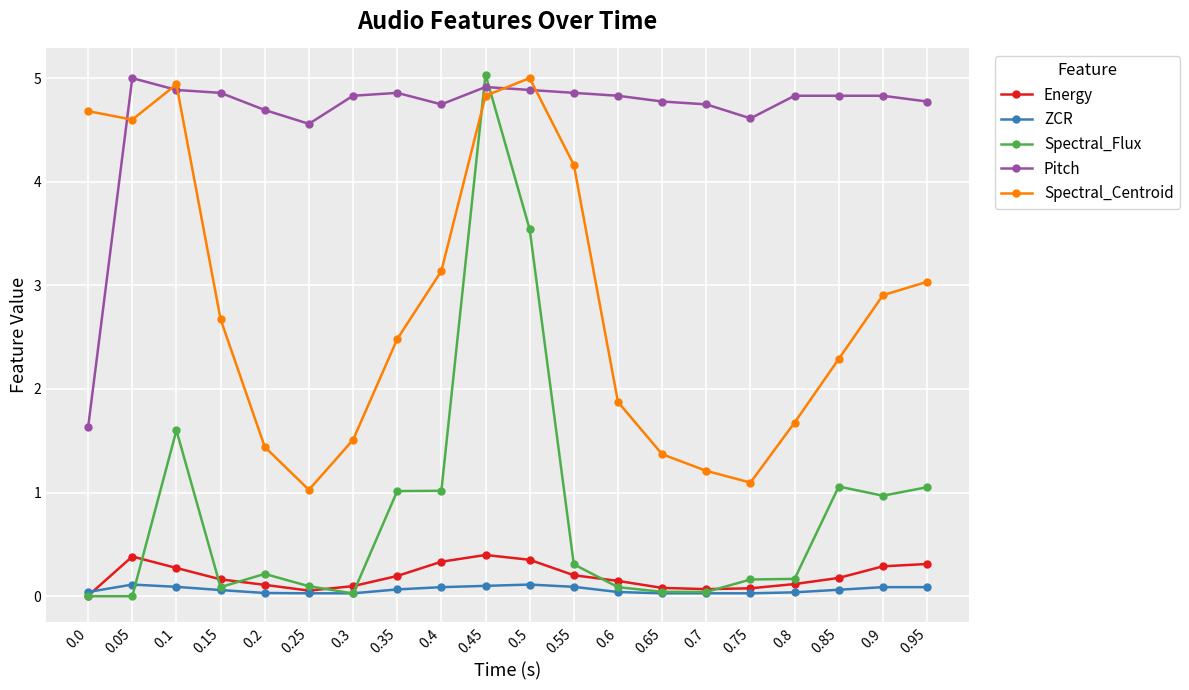

Where do Spectral_Centroid and Spectral_Flux first cross each other?

0.4 and 0.45